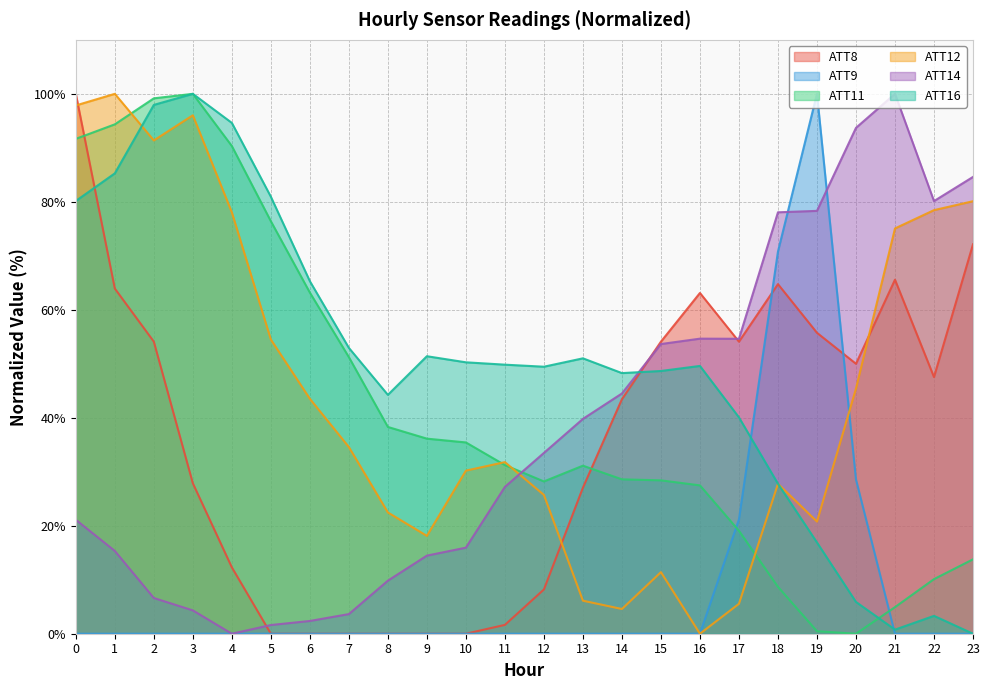

Where is ATT9 nearest to the value 50?

18